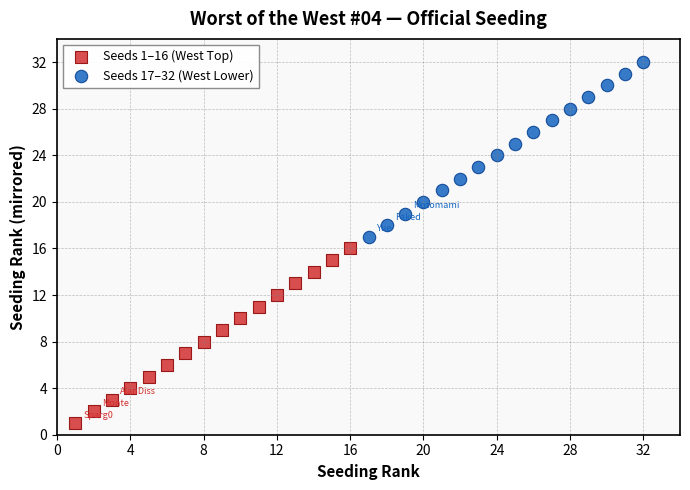

Which series reaches the maximum Y coordinate?

Seeds 17–32 (West Lower)